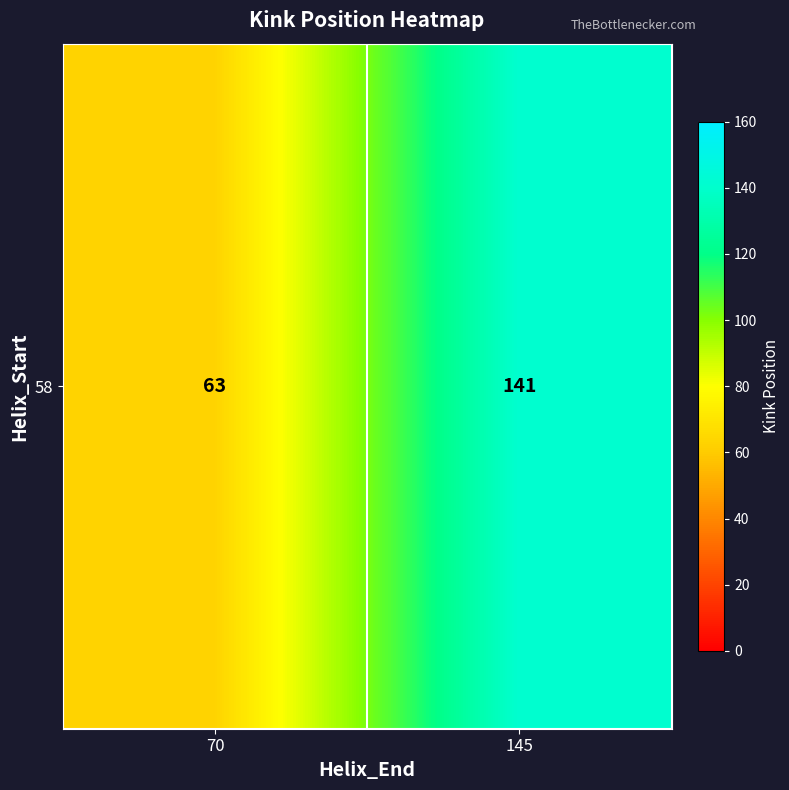

What is the sum of the values at 145 and 70?

204